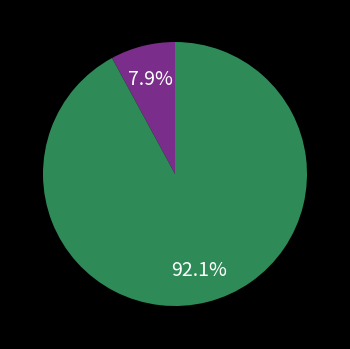

Does any single category account for the majority?

Yes